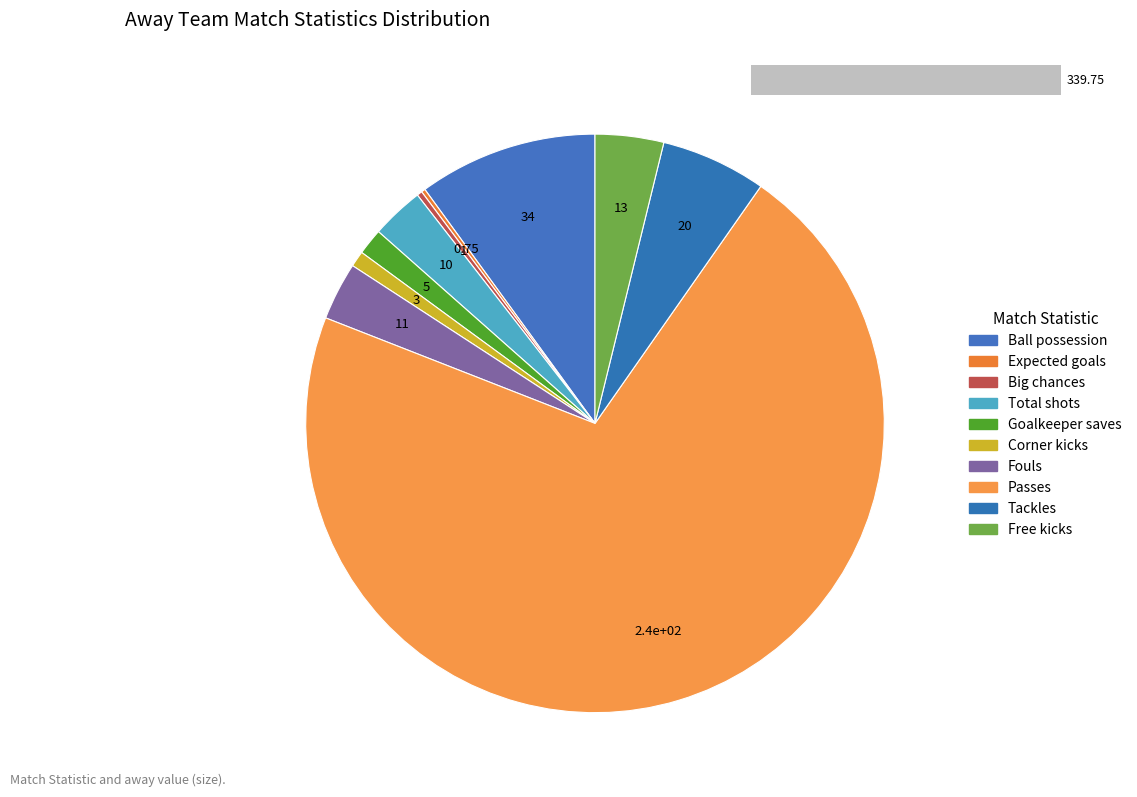

What is the largest slice in the pie chart?

Passes